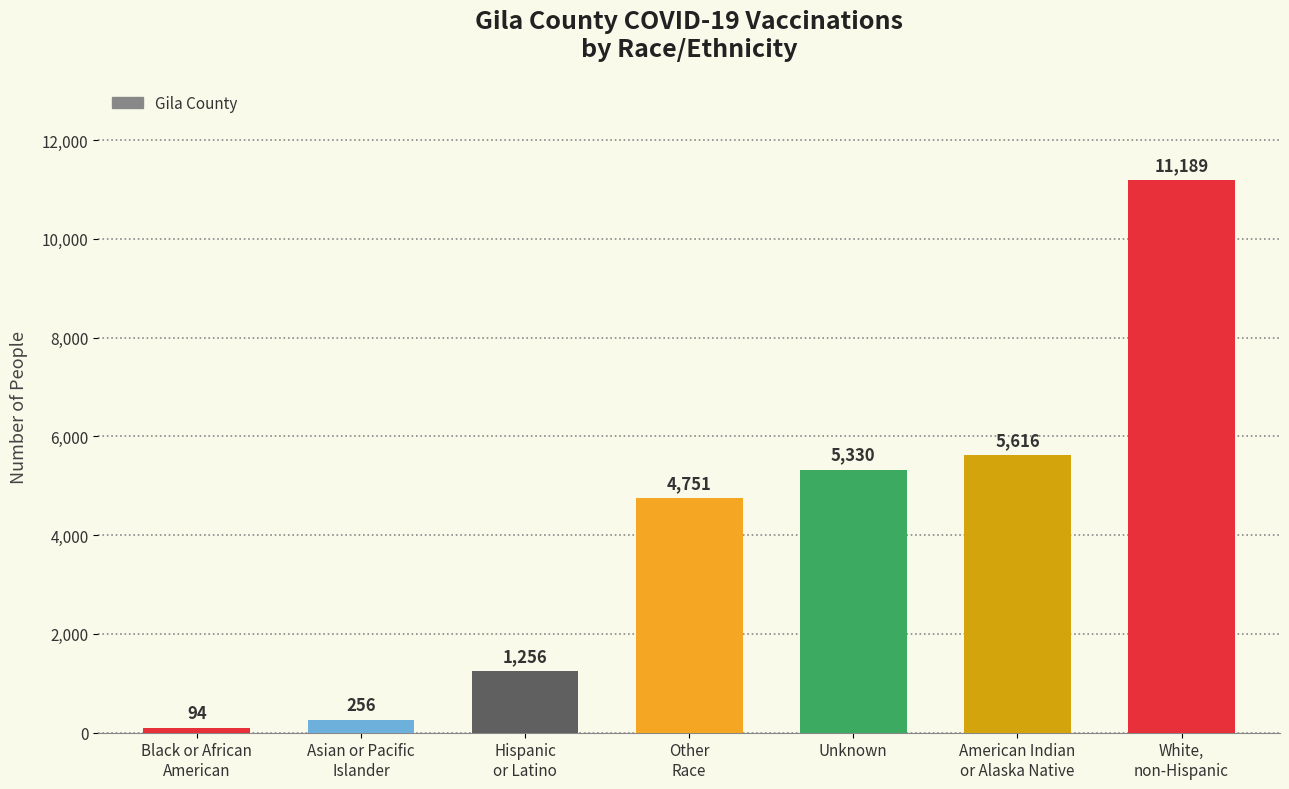

What is the label of the 5th bar from the right?

Hispanic
or Latino